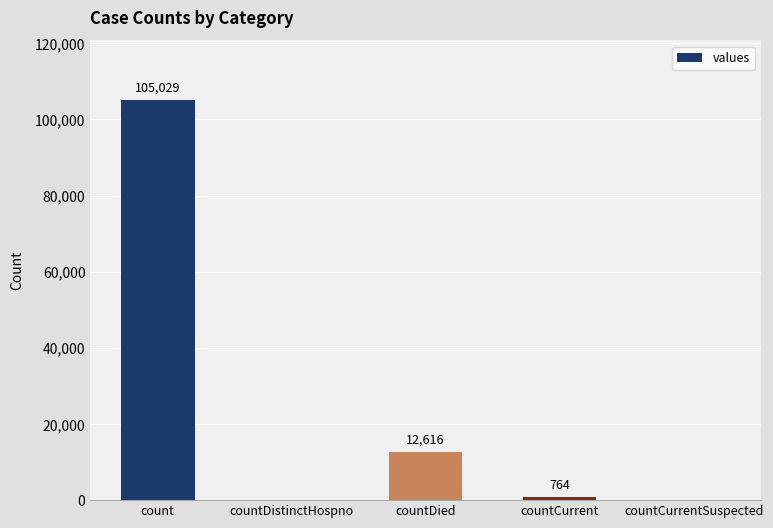

What is the sum of the values at countDied and count?

117645